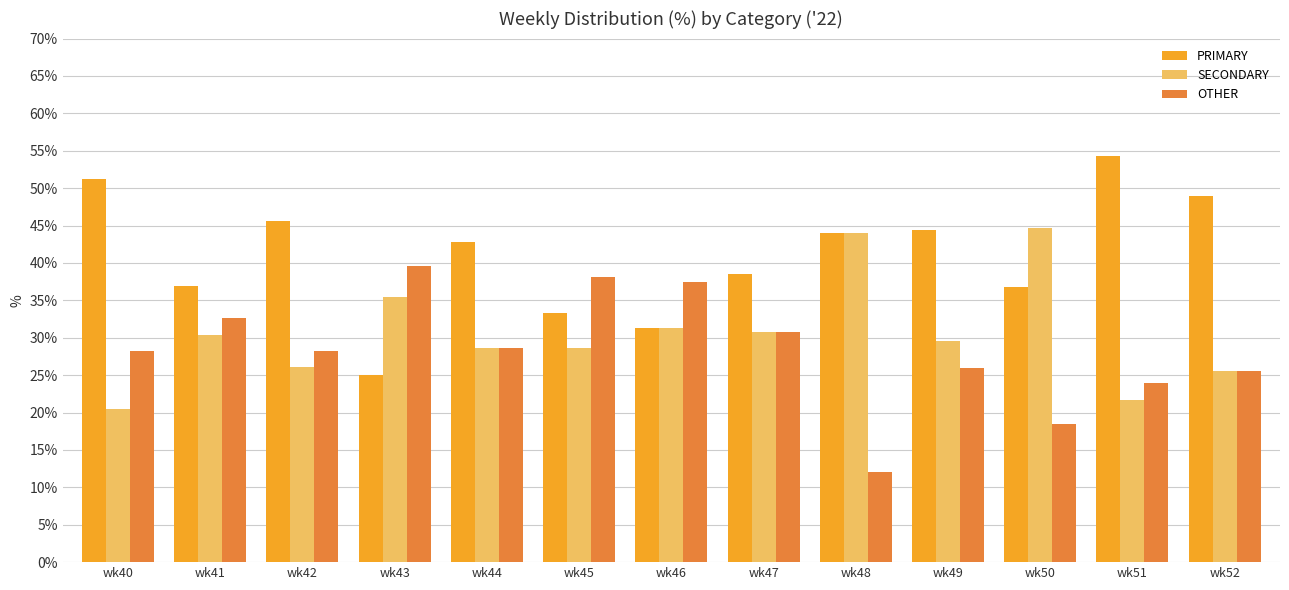

Where does the PRIMARY series first go above 42?

wk40